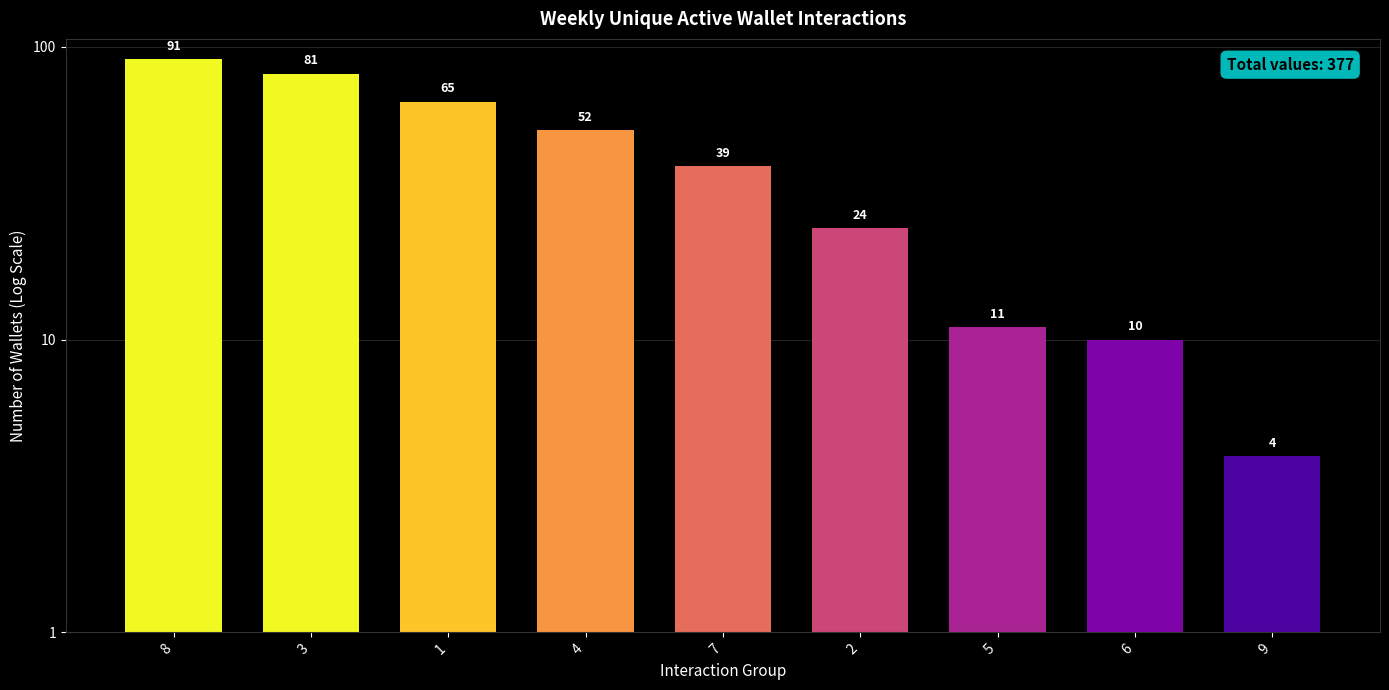

What is the difference between the values at 1 and 6?

55